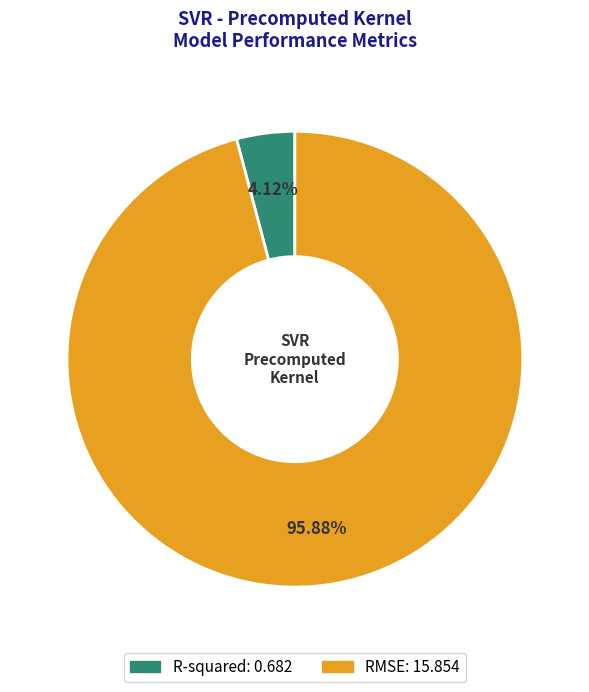

Which has a higher value, RMSE or R-squared?

RMSE